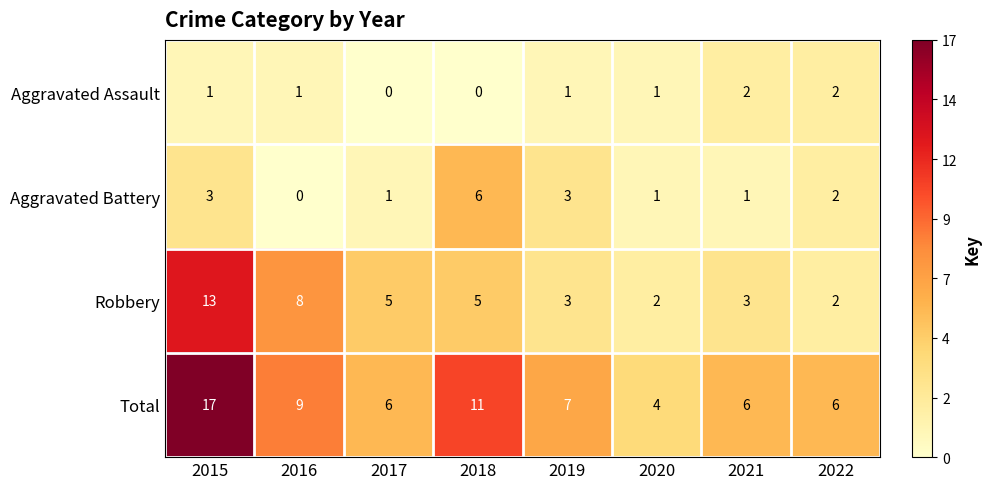

What is the difference between the maximum and minimum values in the Total series?

13